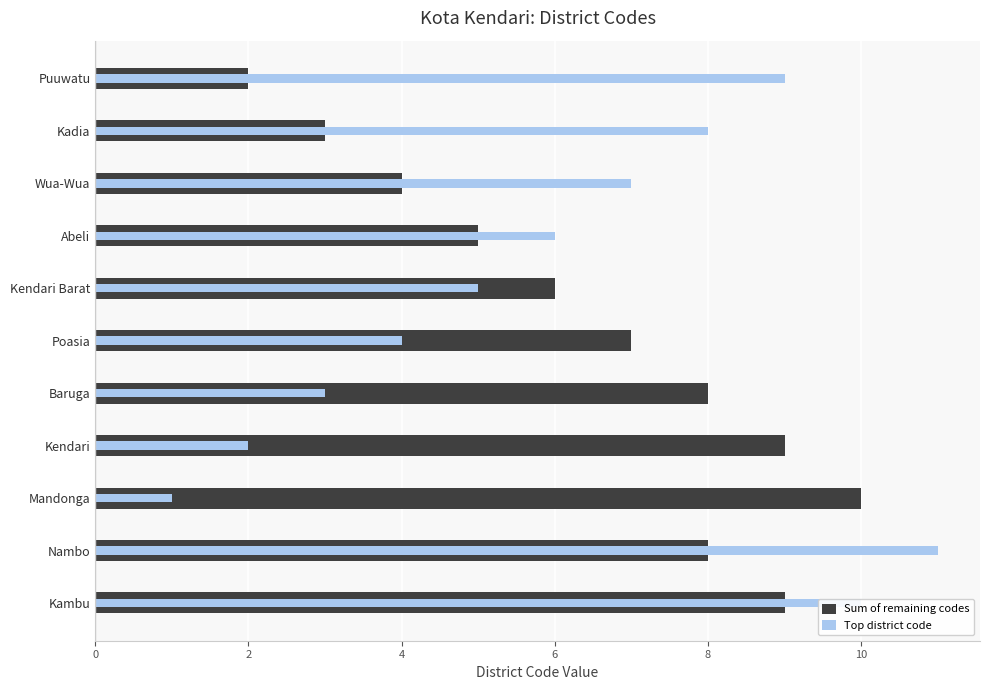

Between Mandonga and Puuwatu, which series saw the biggest shift?

Sum of remaining codes